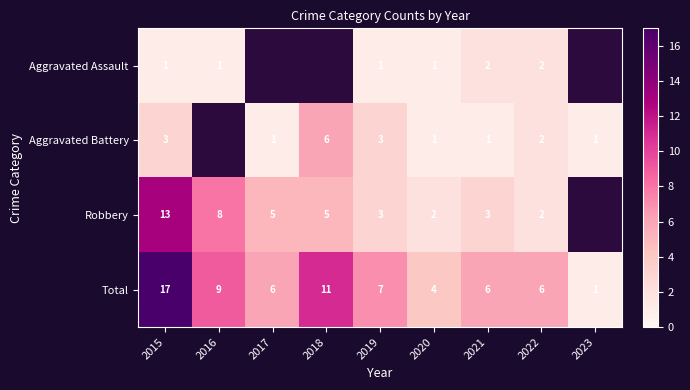

At which label is Total closest to 9?

2016